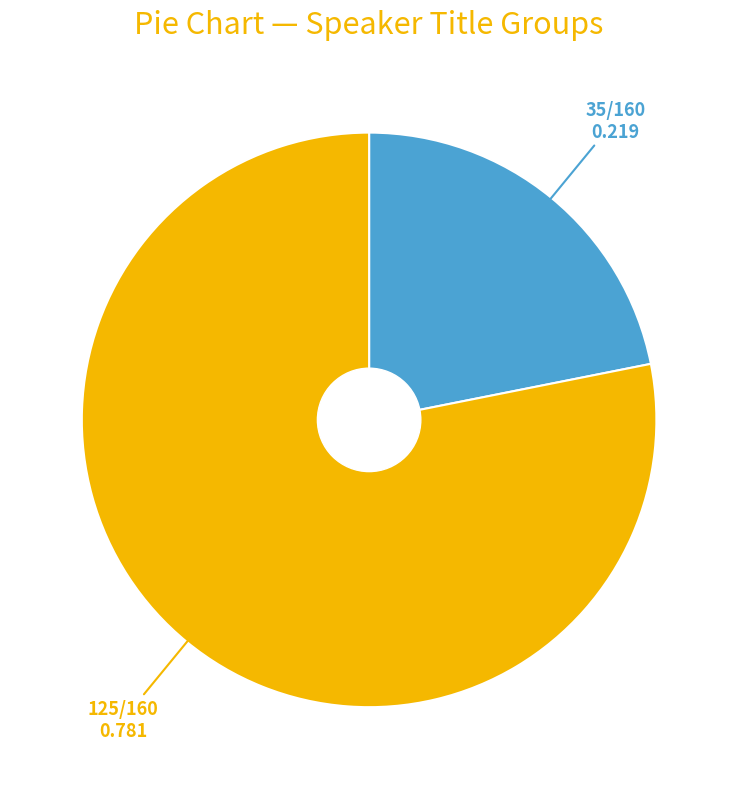

Is there a majority slice in this chart?

Yes